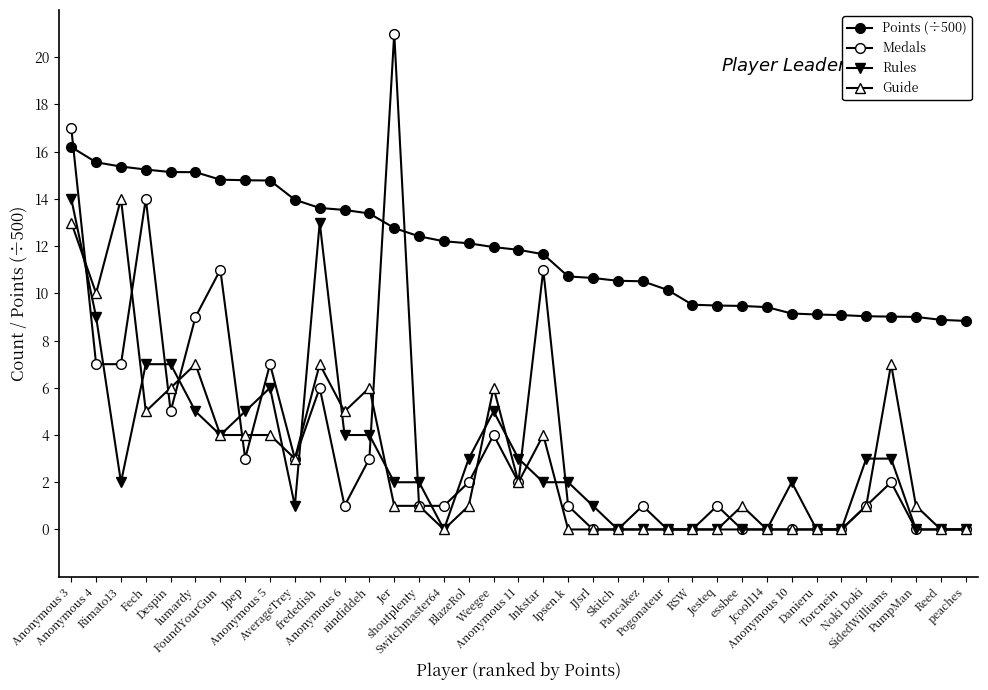

True or false: Rules has a value of 5.0 at Jpep.

True